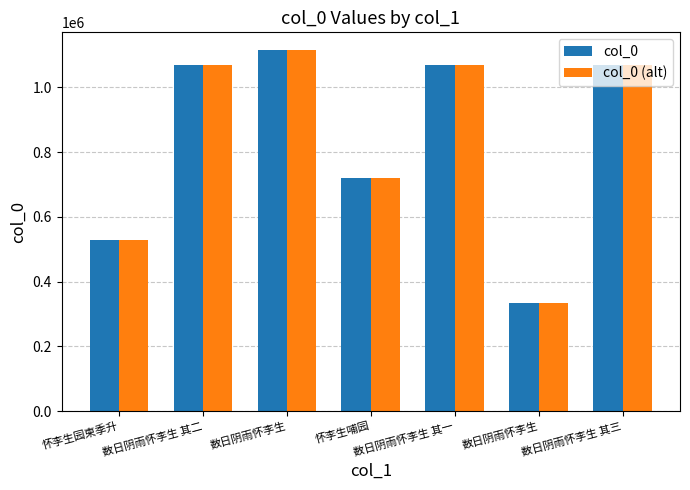

Which category has the highest value in the col_0 (alt) series?

数日阴雨怀李生